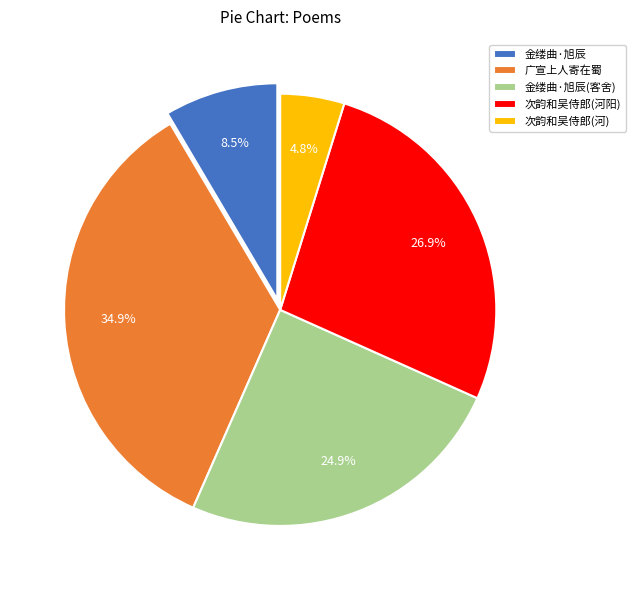

Count the number of slices in the pie.

5